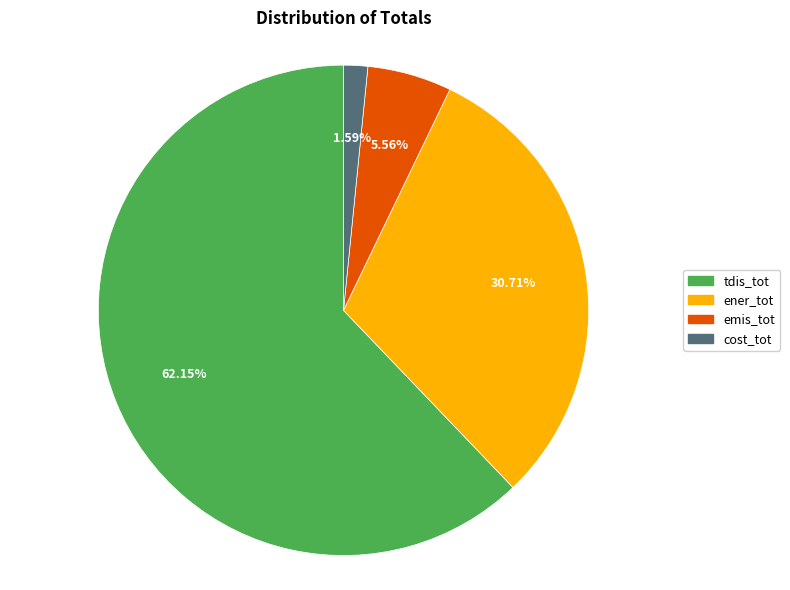

What percentage is the emis_tot slice, to the nearest percent?

6%